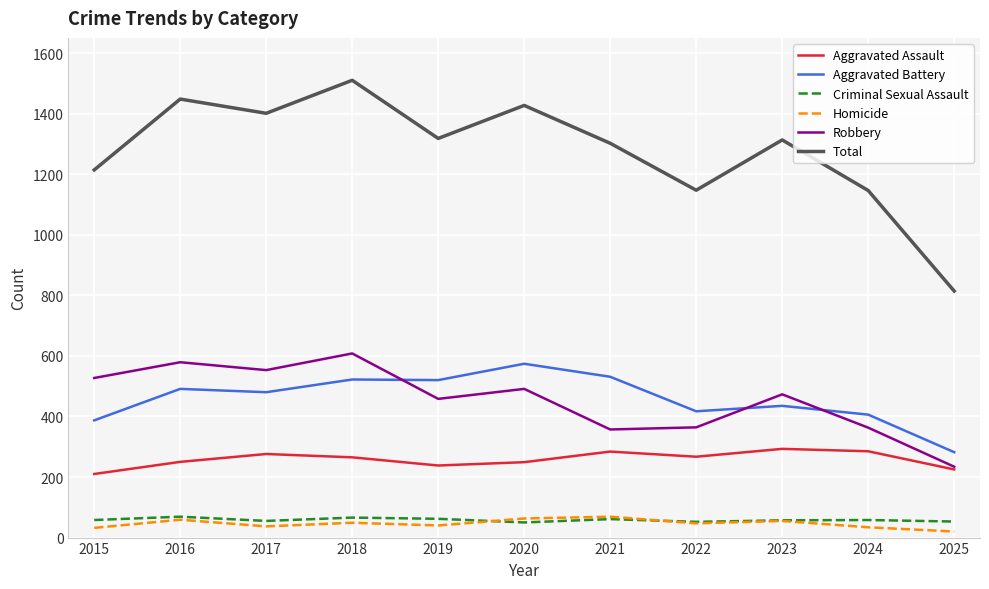

At how many categories does at least one series exceed 25?

11